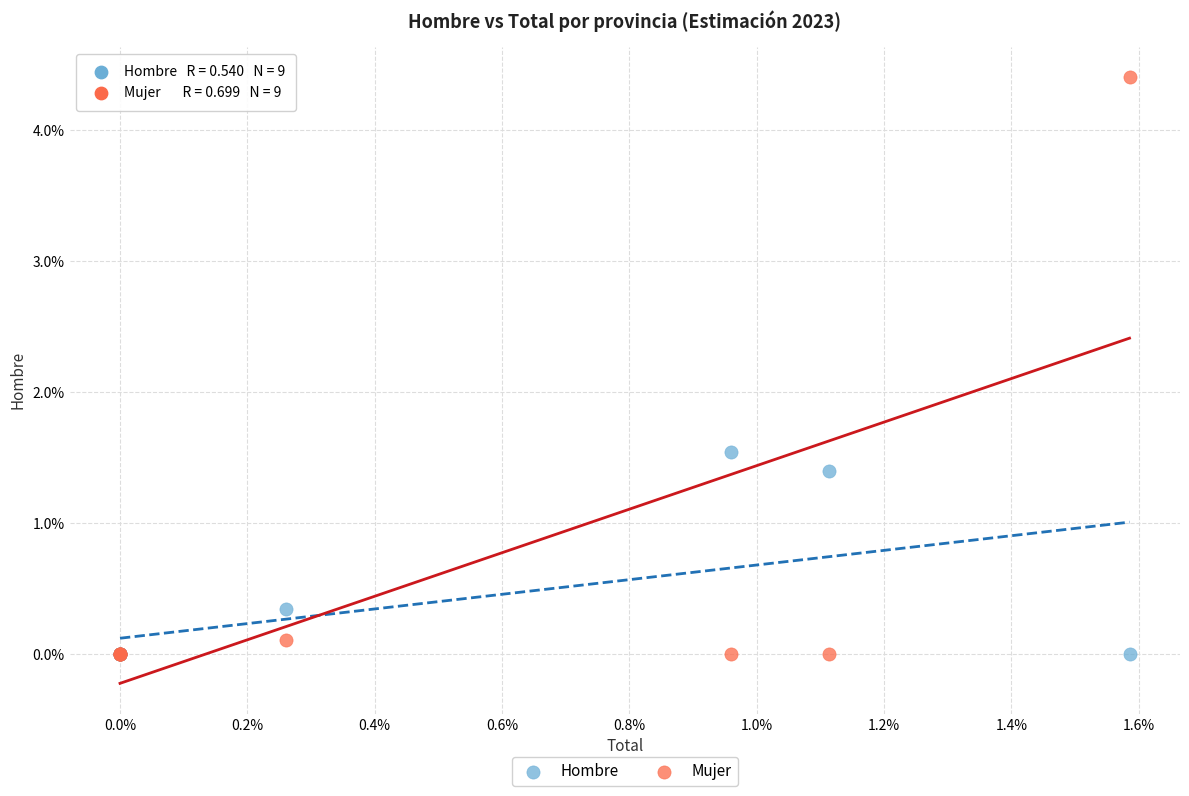

Which series has the widest spread of Y values?

Mujer